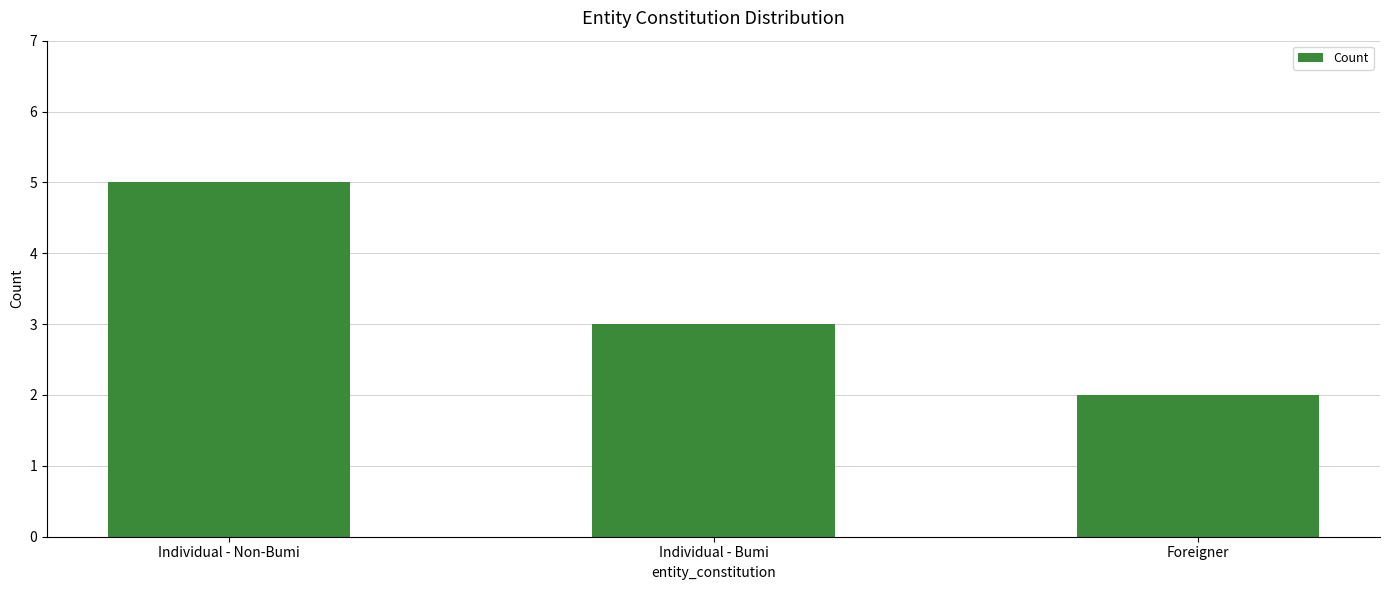

Which has a higher value, Individual - Non-Bumi or Foreigner?

Individual - Non-Bumi